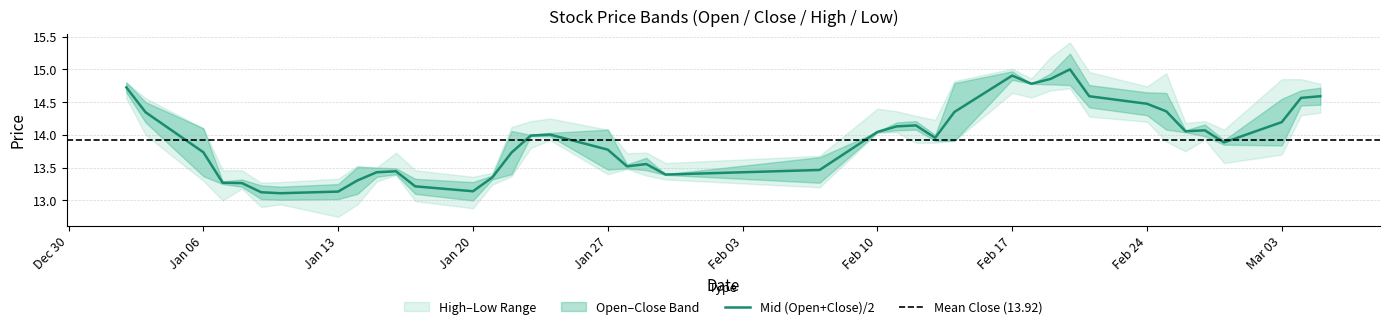

Read the 开盘价 value at 2014-01-17.

13.3